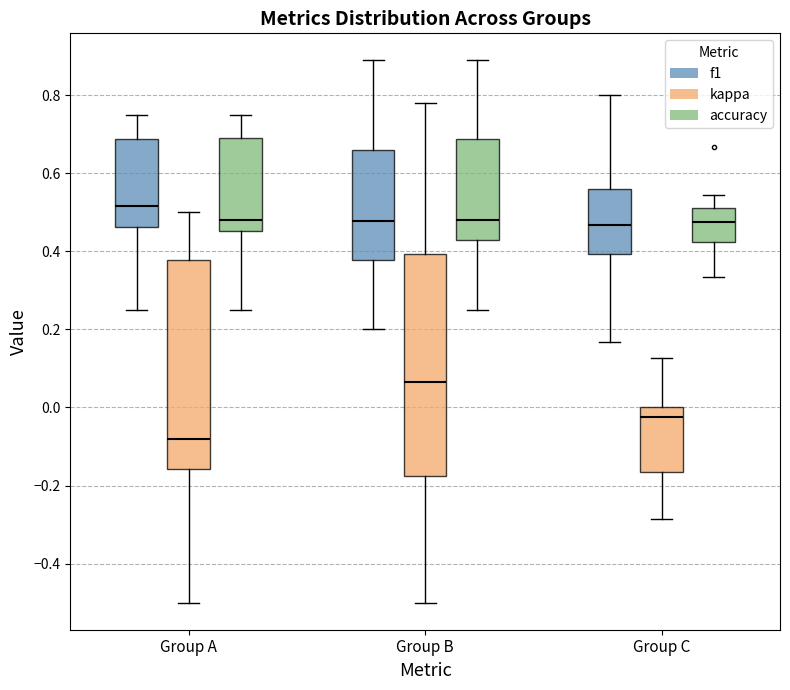

Comparing the boxes themselves (not the whiskers), which one is the tallest?

Group B (kappa)